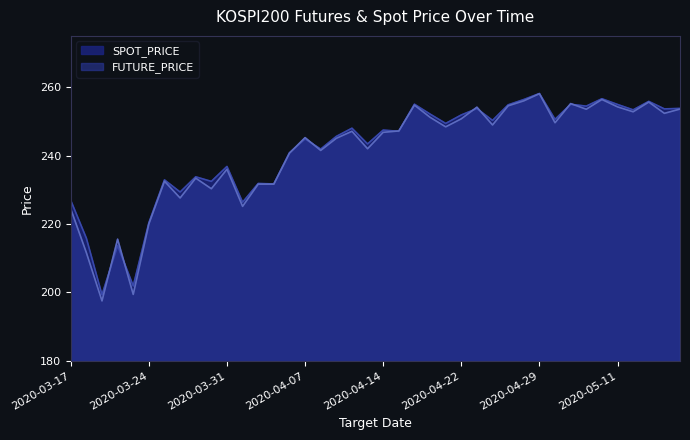

Rank the series by their average value, from highest to lowest.

SPOT_PRICE, FUTURE_PRICE